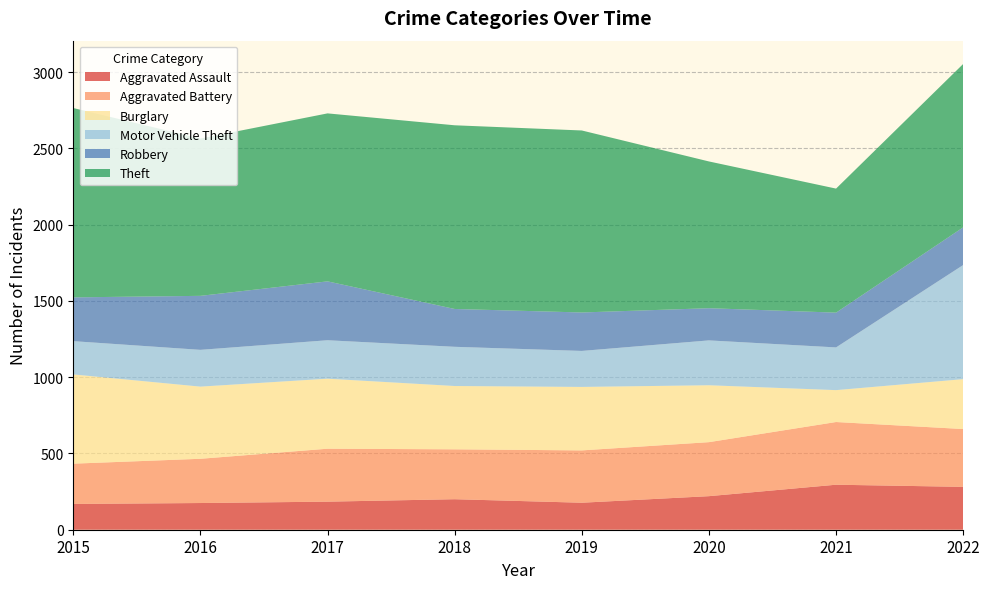

Reading left to right, extract all data points from this chart.

Aggravated Assault: 2015=169	2016=175	2017=184	2018=200	2019=177	2020=220	2021=295	2022=281
Aggravated Battery: 2015=264	2016=290	2017=347	2018=327	2019=343	2020=354	2021=411	2022=379
Burglary: 2015=585	2016=473	2017=459	2018=415	2019=416	2020=373	2021=209	2022=327
Motor Vehicle Theft: 2015=218	2016=241	2017=252	2018=257	2019=236	2020=294	2021=280	2022=748
Robbery: 2015=287	2016=354	2017=386	2018=248	2019=252	2020=211	2021=228	2022=247
Theft: 2015=1241	2016=1031	2017=1101	2018=1204	2019=1193	2020=962	2021=813	2022=1071